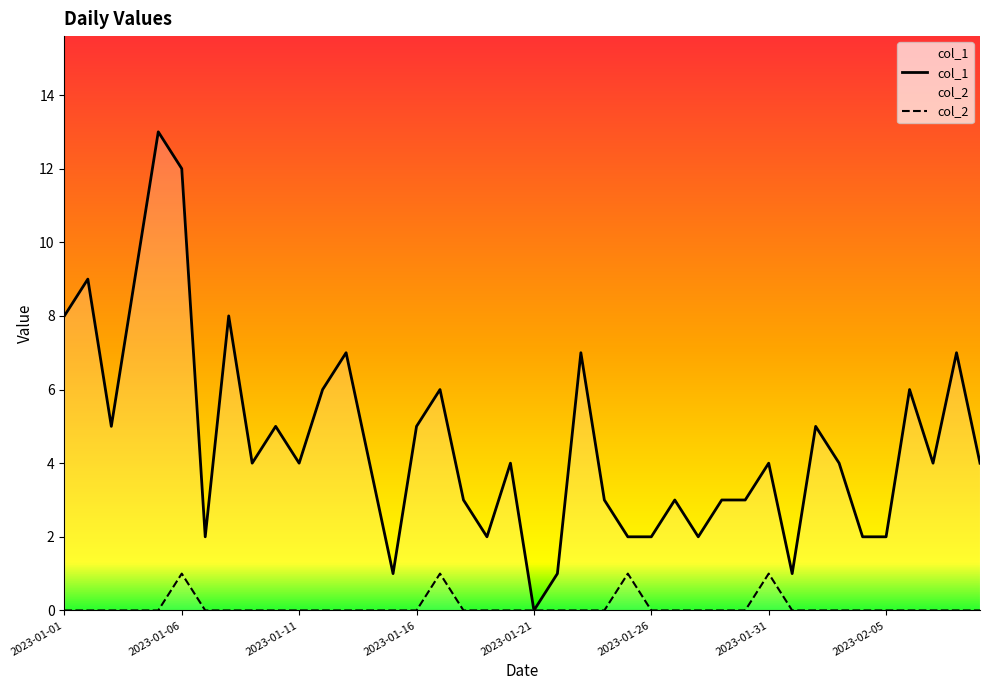

True or false: col_2 and col_1 cross at least once.

False